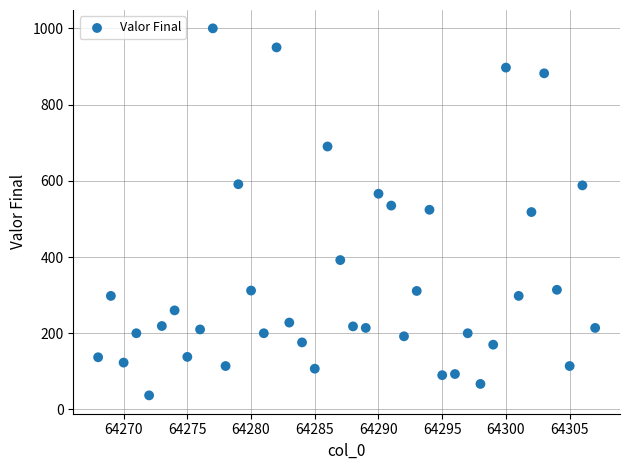

What is the range of Y values (max minus min)?

963